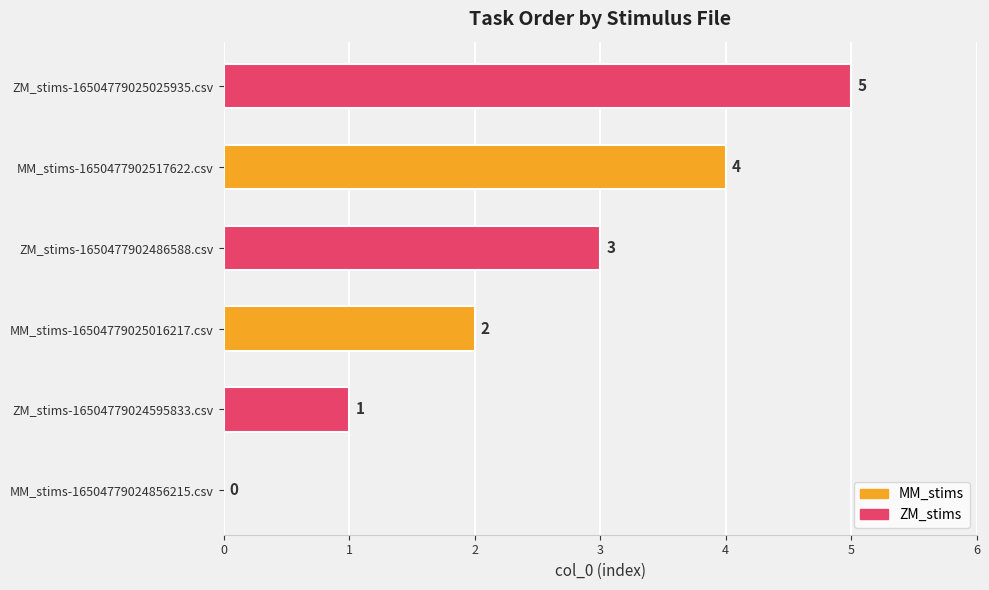

The value at ZM_stims-1650477902486588.csv is 5. True or false?

False